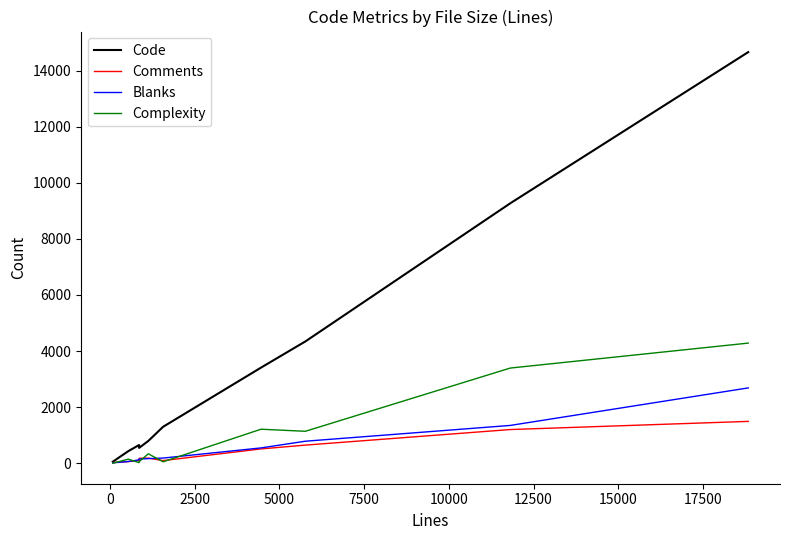

Which series has the largest range (max minus min)?

Code